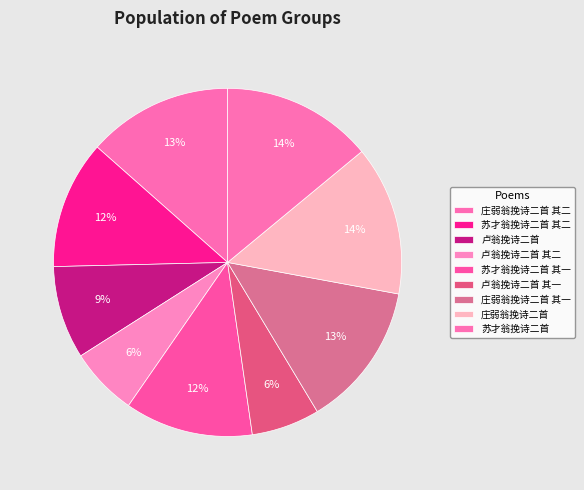

Is there a majority slice in this chart?

No